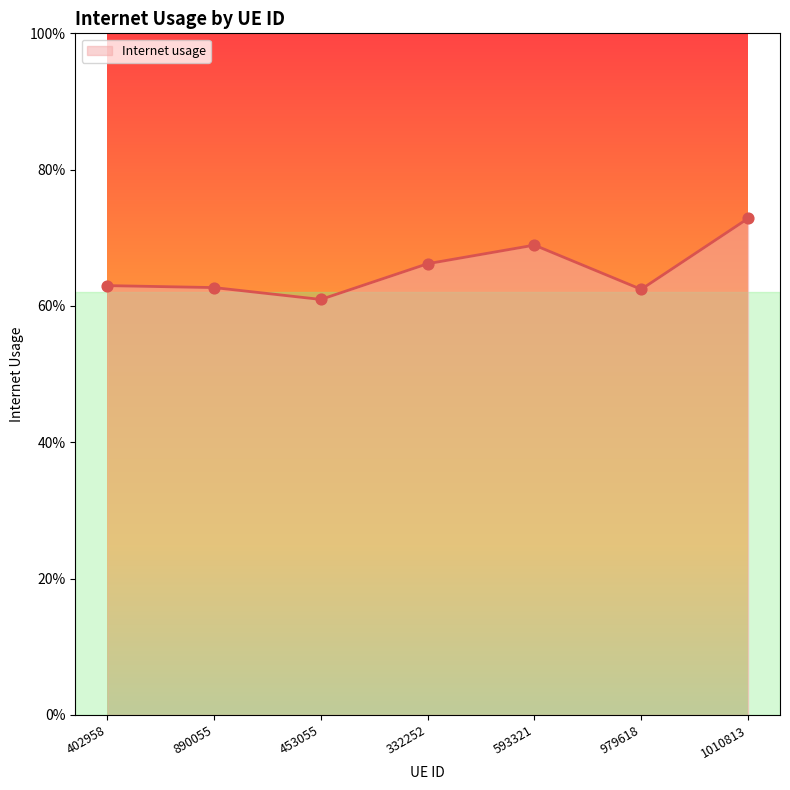

Does the chart have visible grid lines?

No